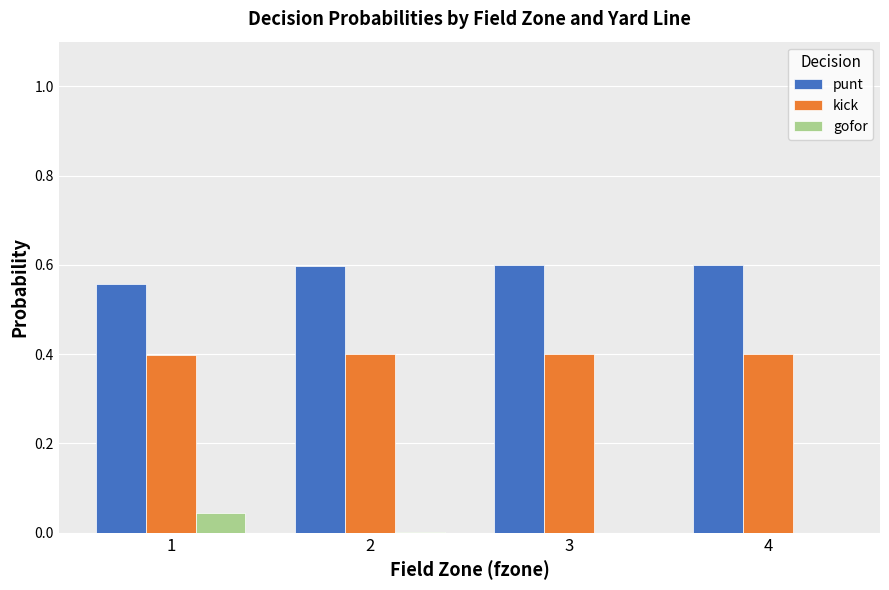

Is it true that gofor equals 0.1 at 1?

False